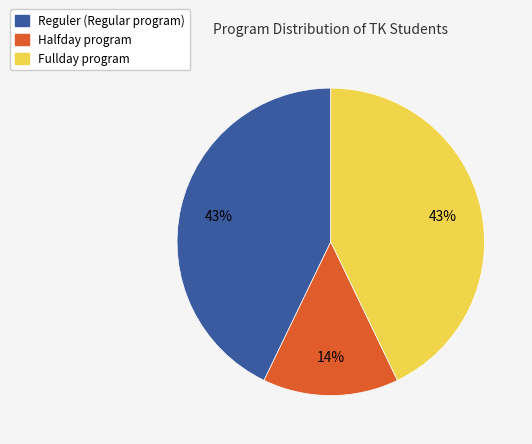

Is Fullday the majority of the pie?

No